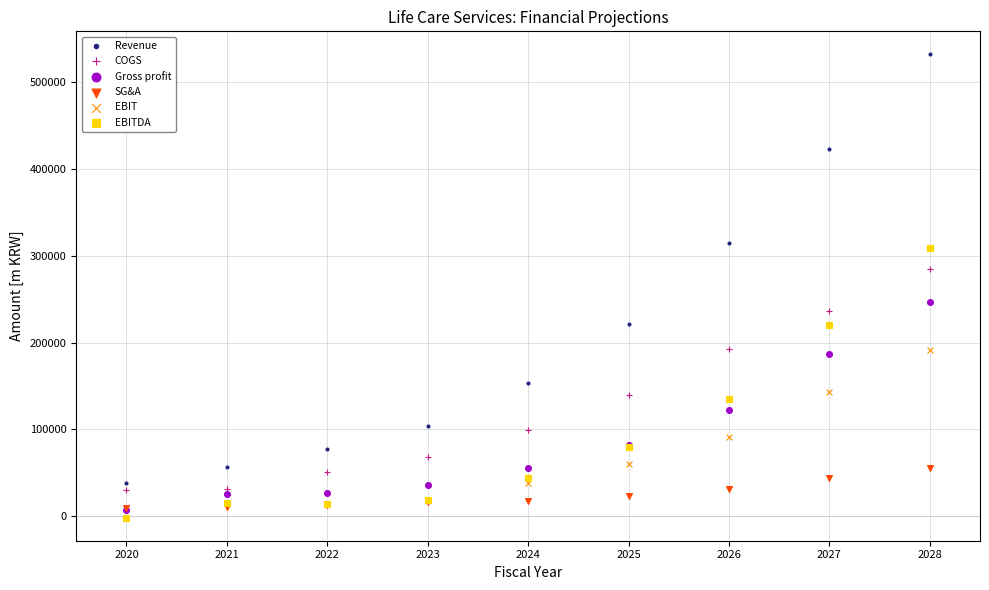

Which series reaches the maximum Y coordinate?

Revenue